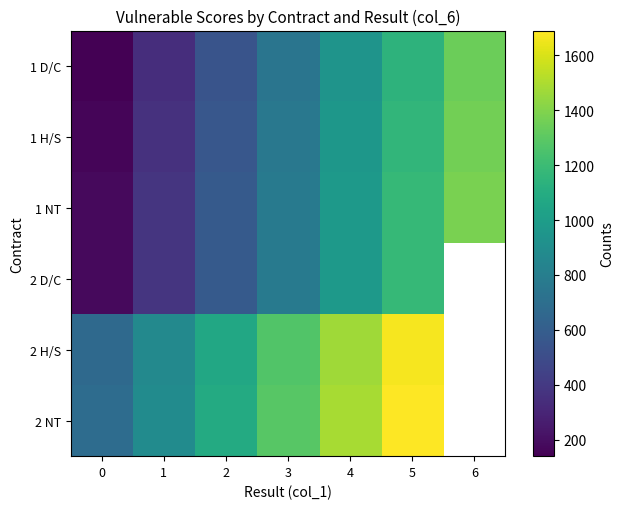

What is the total value across all series at 1?

3220.0